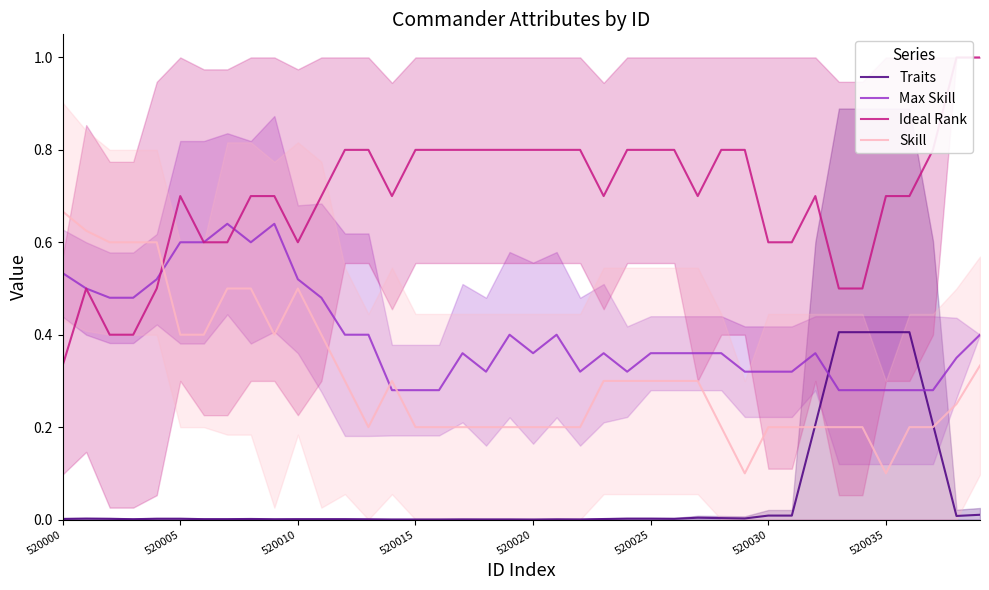

How many categories are shown in the chart?

40